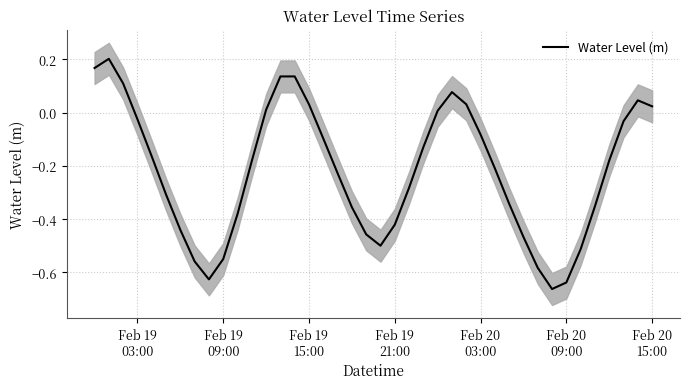

Does the chart display data point markers on the line(s)?

No